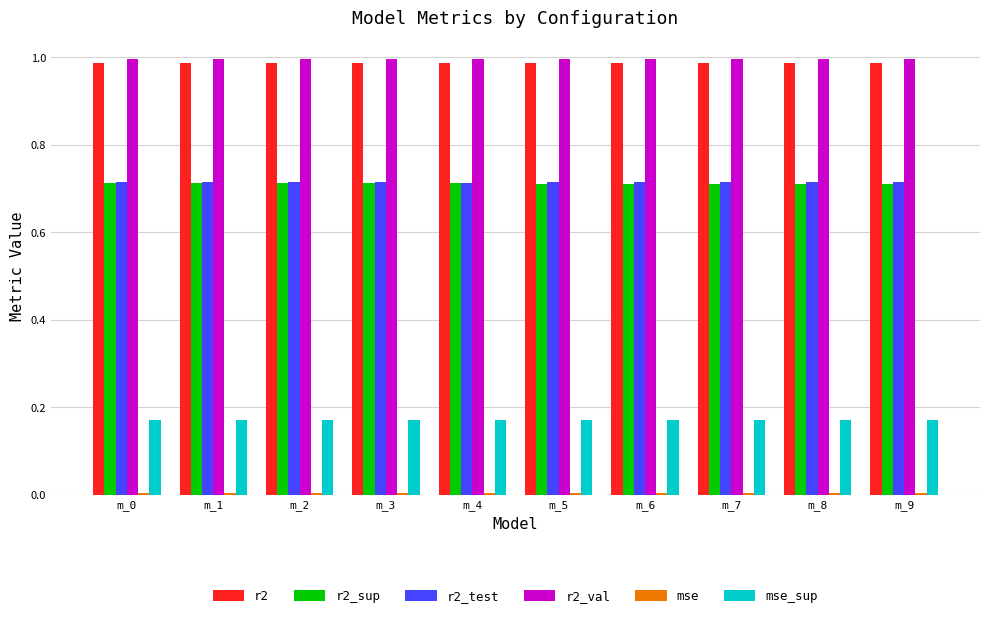

The r2_val series shows 1.0 at m_8. True or false?

True